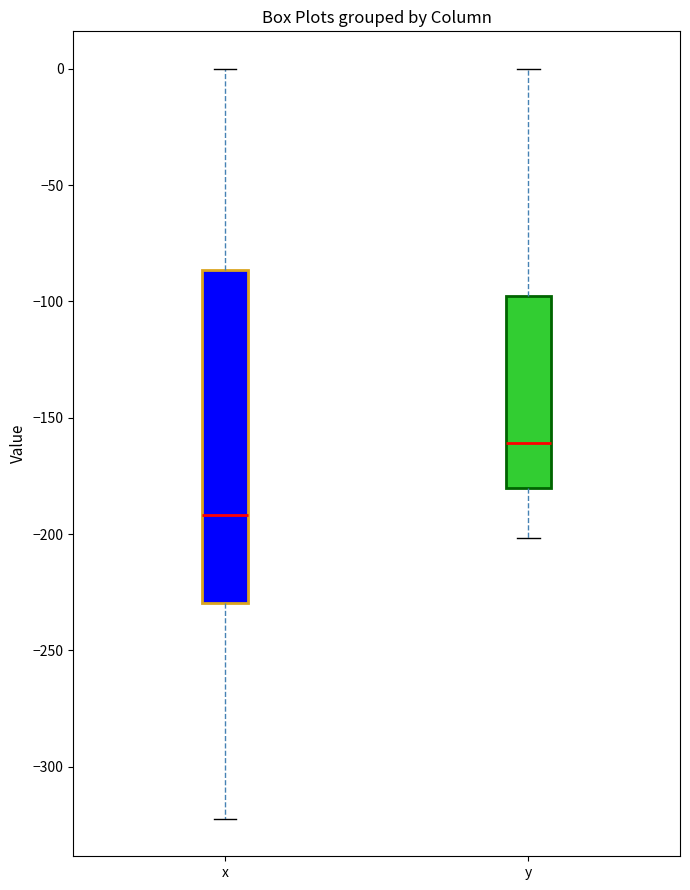

Reading left to right, read every box against the y-axis: the position of its median line, the range the box covers, and the ends of its whiskers. The values are not printed on the chart, so give them approximately, as read against the axis.

x: median -190, box -230 to -85, whiskers -320 to 0
y: median -160, box -180 to -100, whiskers -200 to 0